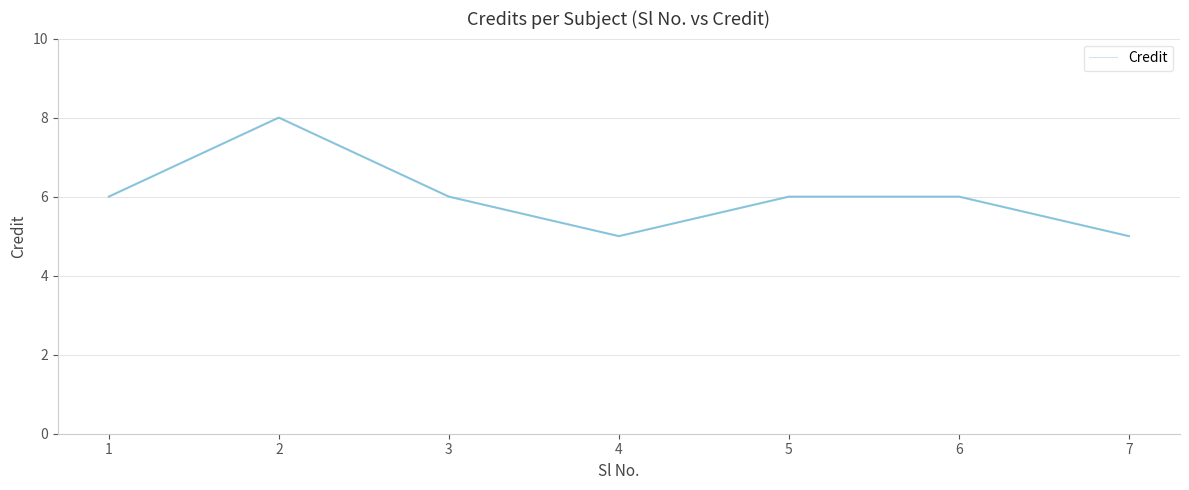

At which category does the data reach its first local valley?

4